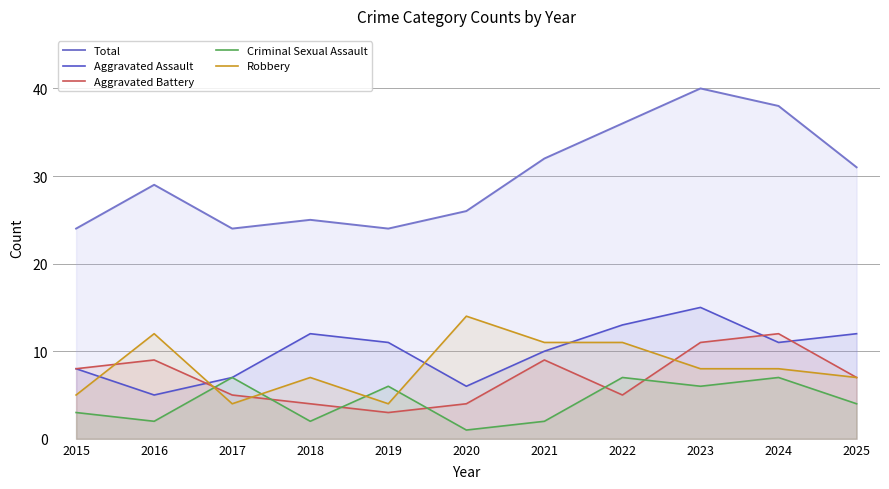

Reading left to right, extract all data points from this chart.

Total: 24	29	24	25	24	26	32	36	40	38	31
Aggravated Assault: 8	5	7	12	11	6	10	13	15	11	12
Aggravated Battery: 8	9	5	4	3	4	9	5	11	12	7
Criminal Sexual Assault: 3	2	7	2	6	1	2	7	6	7	4
Robbery: 5	12	4	7	4	14	11	11	8	8	7